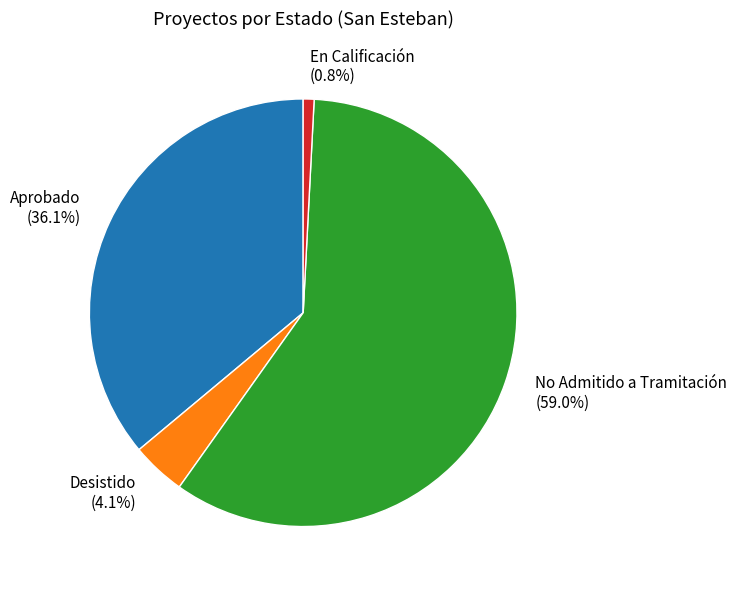

Count the number of slices in the pie.

4